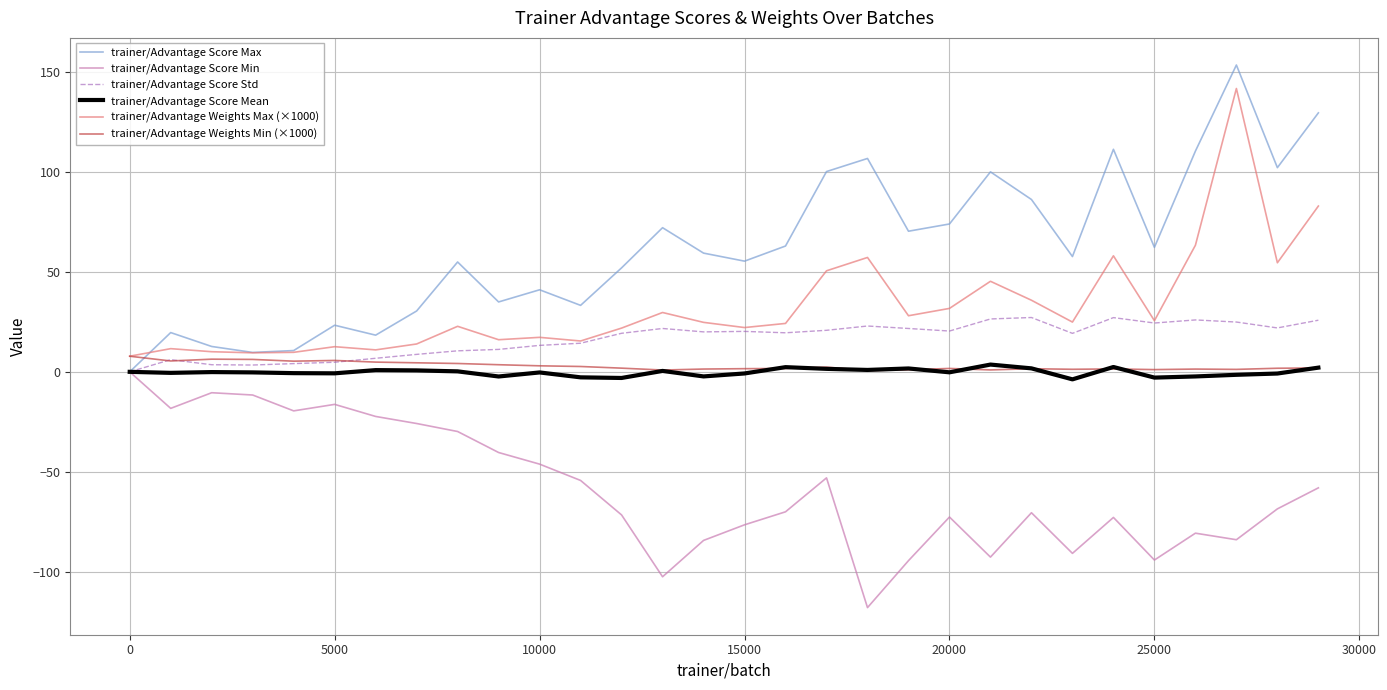

True or false: trainer/Advantage Weights Max (×1000) and trainer/Advantage Score Mean intersect in this chart.

False